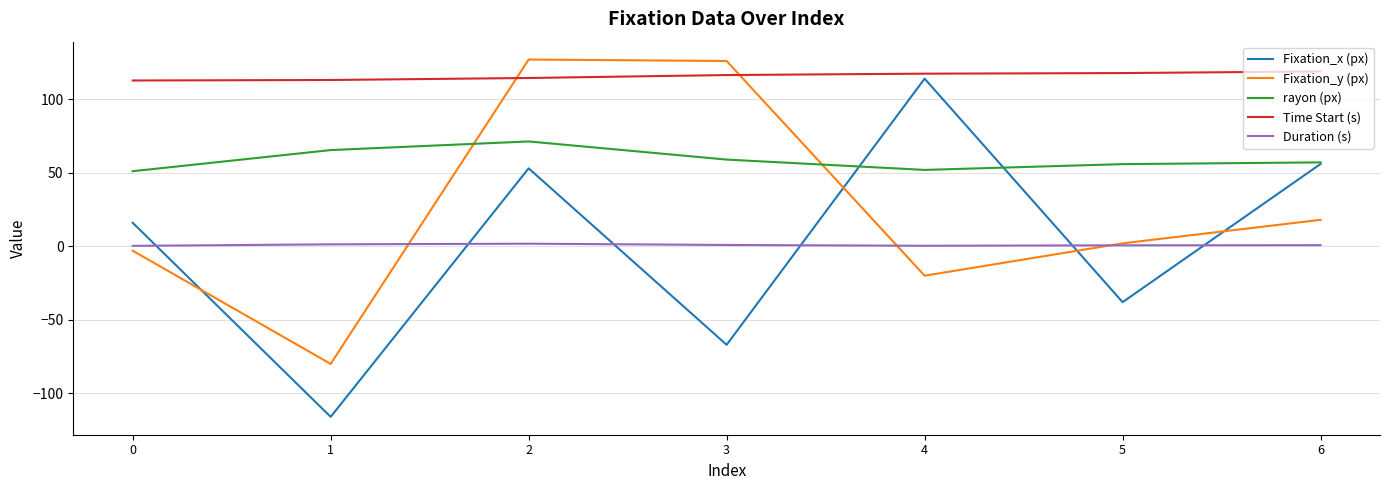

The rayon (px) series shows 86.4 at 0. True or false?

False